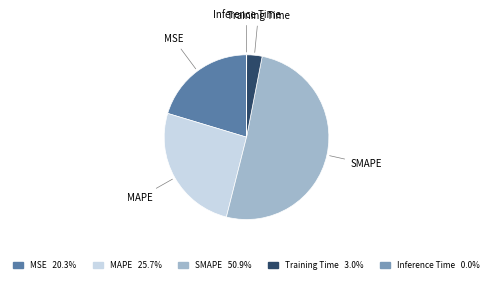

Combined, do SMAPE and MSE account for over 50%?

Yes